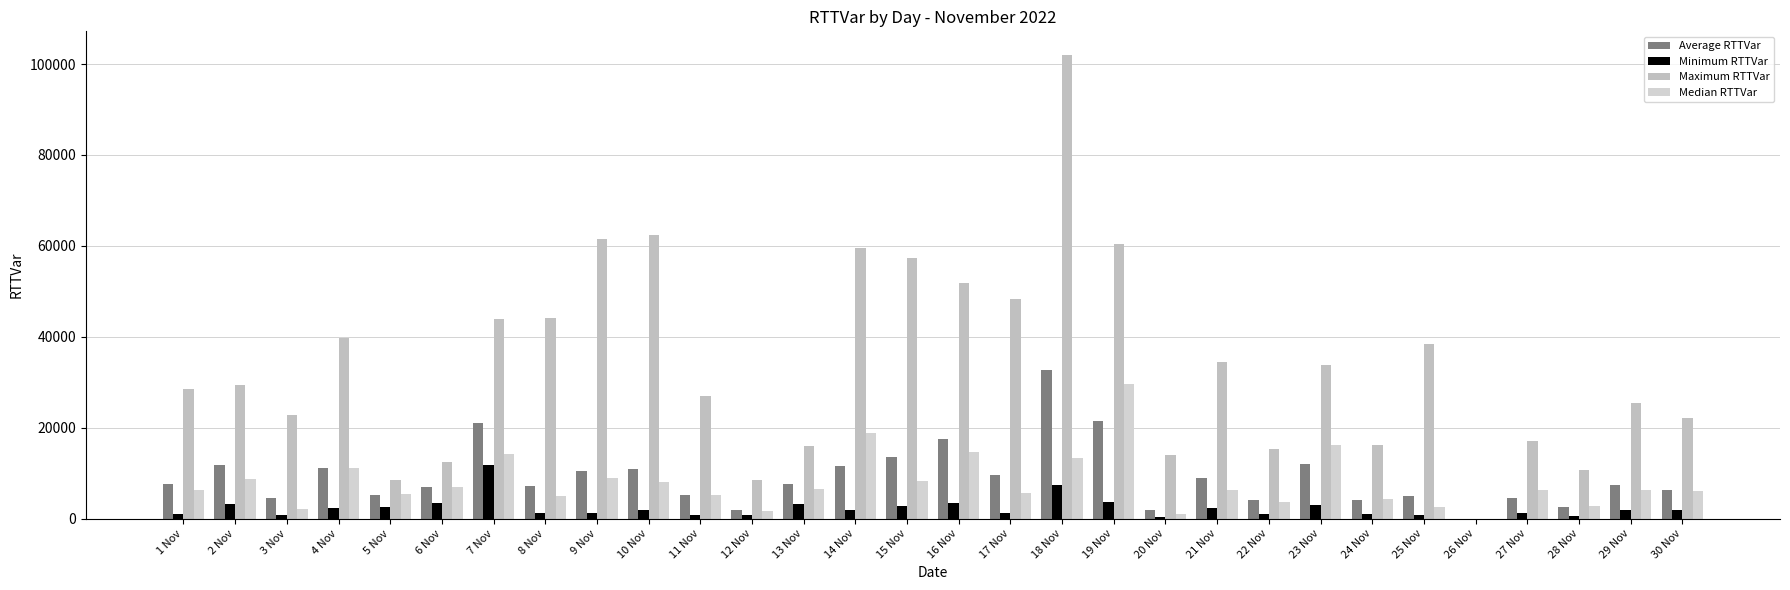

Count the number of categories in the chart.

30